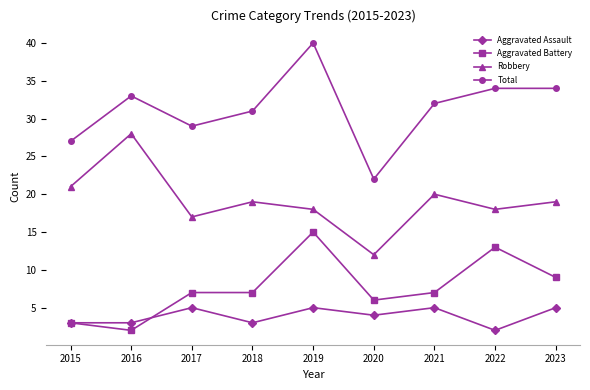

Read the Aggravated Assault value at 2015.

3